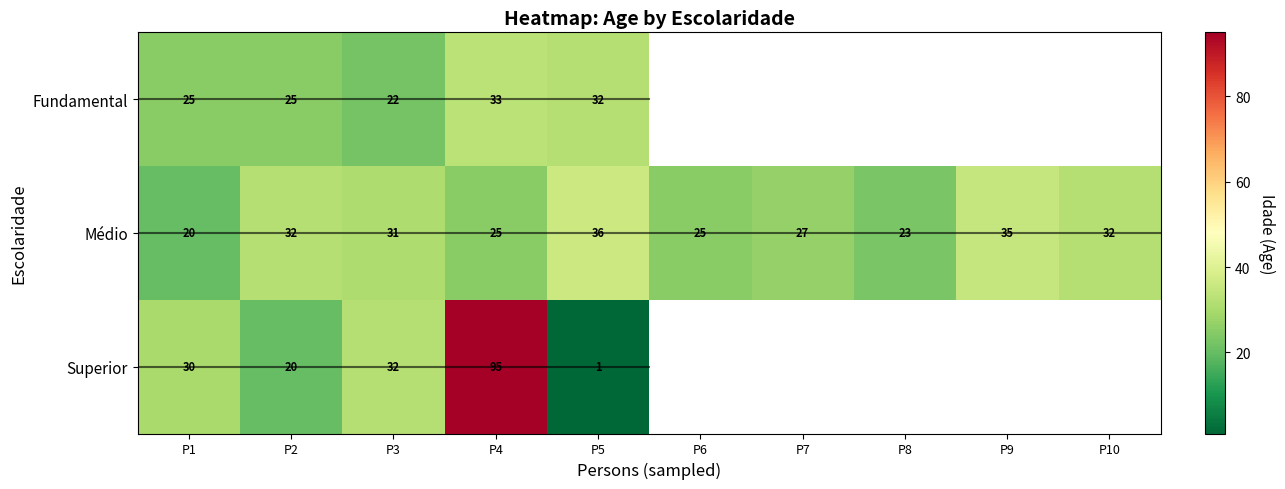

Between P2 and P4, which series saw the biggest shift?

Superior